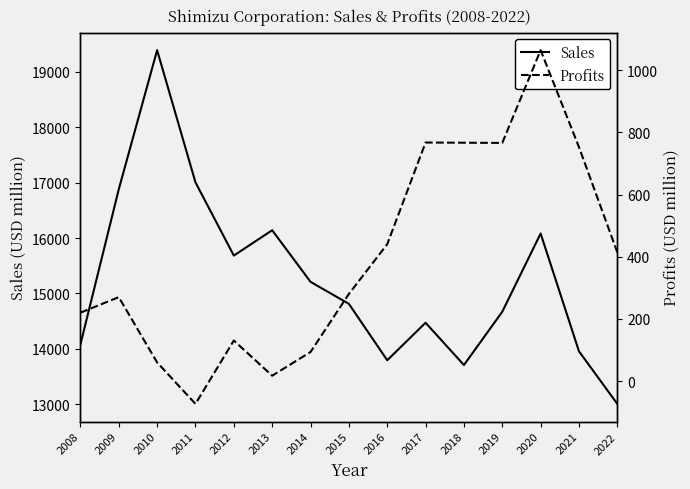

True or false: Profits and Sales cross at least once.

False